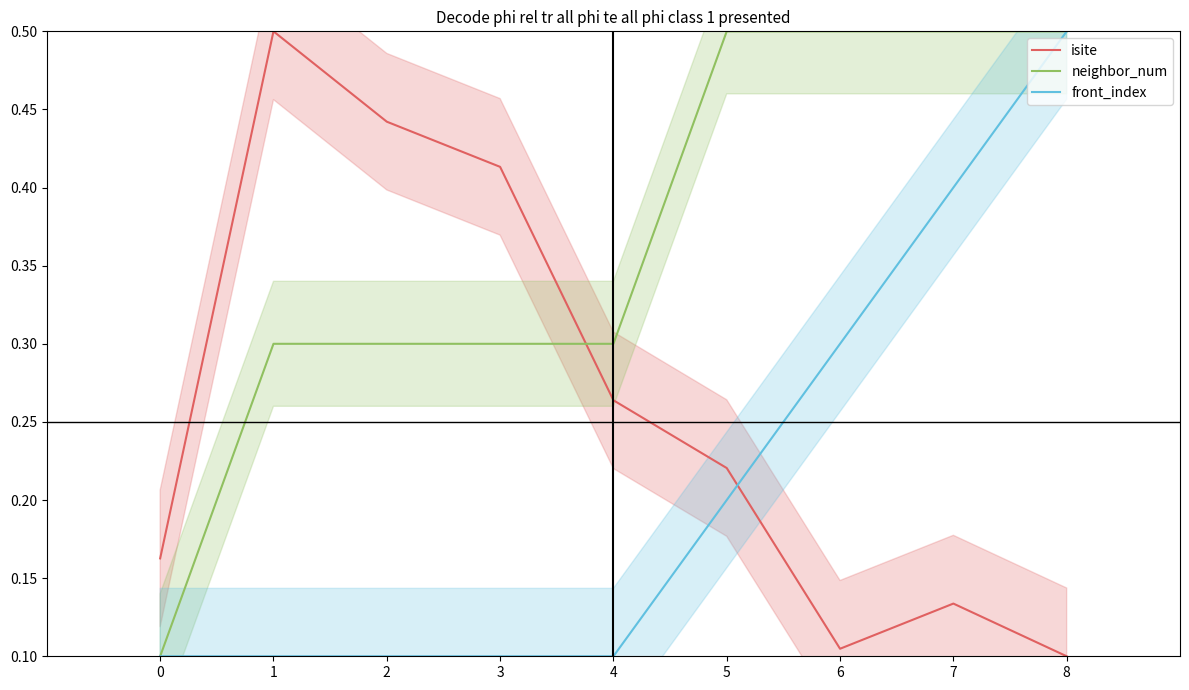

Which category has the lowest value across all series?

8